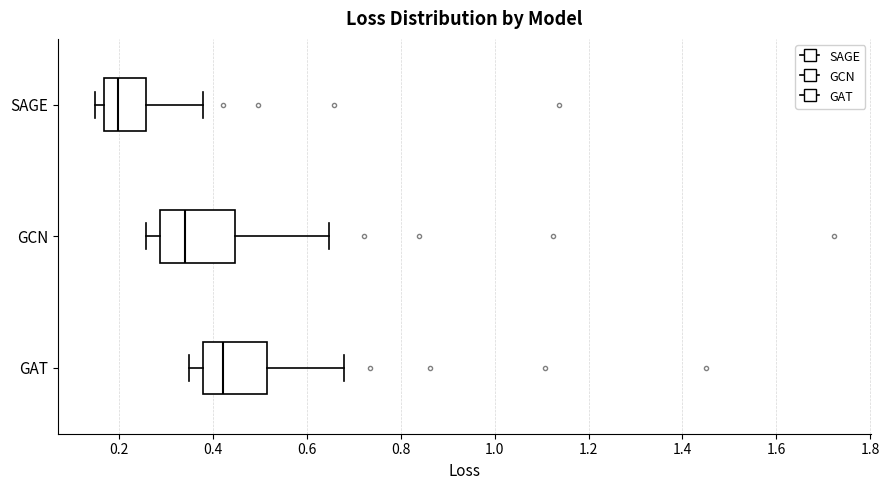

Comparing the boxes themselves (not the whiskers), which one is the widest?

GCN